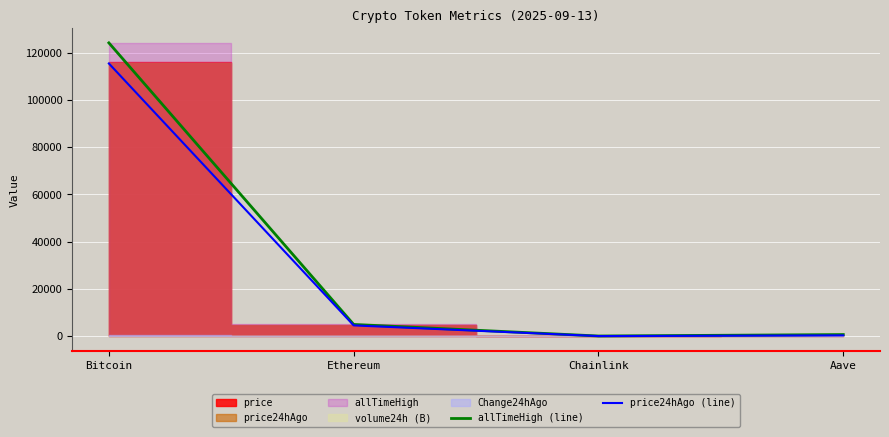

At which category is the sum across all series the highest?

Bitcoin